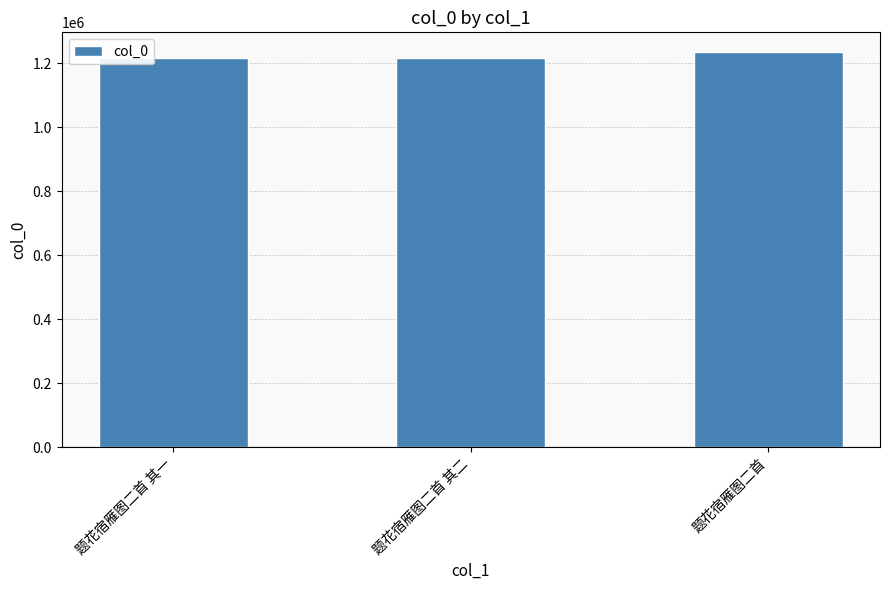

Are the bars horizontal?

No